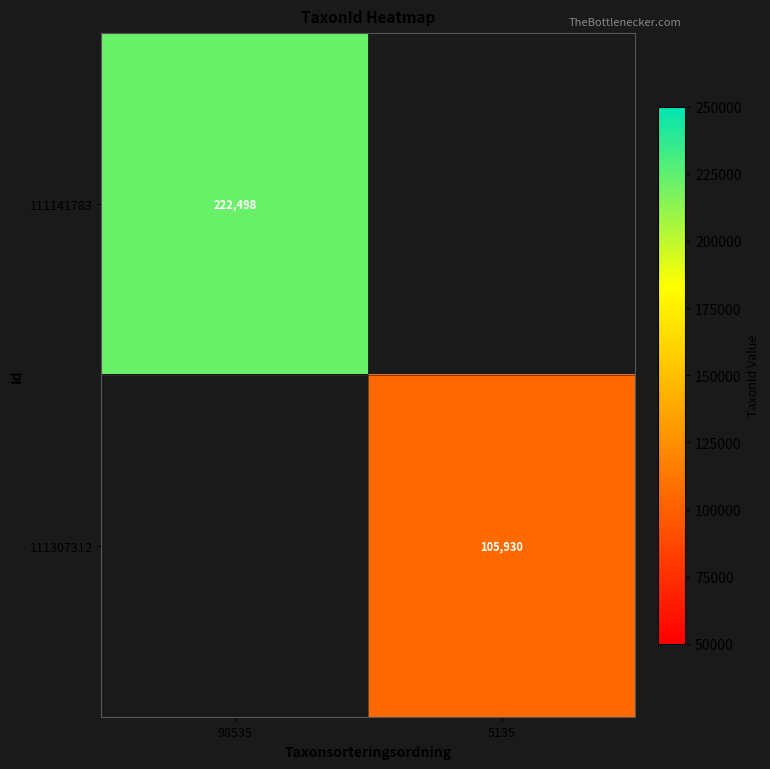

The 111141783 series shows 357487 at 98535. True or false?

False